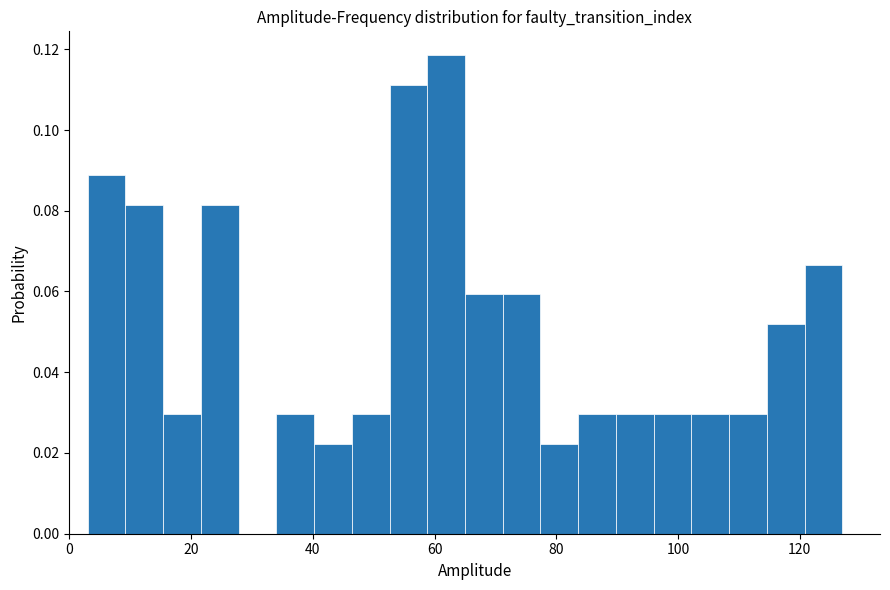

Around what value on the x-axis is the tallest bar? Give the approximate position of its centre, as read against the axis.

62